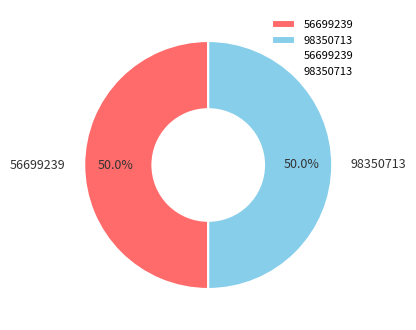

Approximately how many times larger is the value at 56699239 compared to 98350713?

1.0